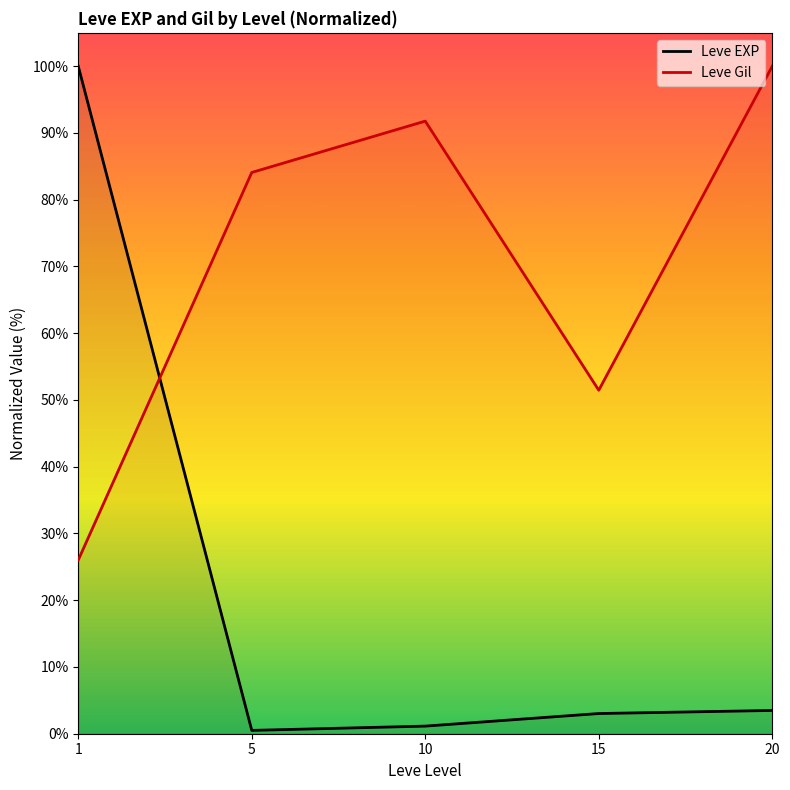

What is the difference between the Leve EXP values at 15 and 20?

0.5